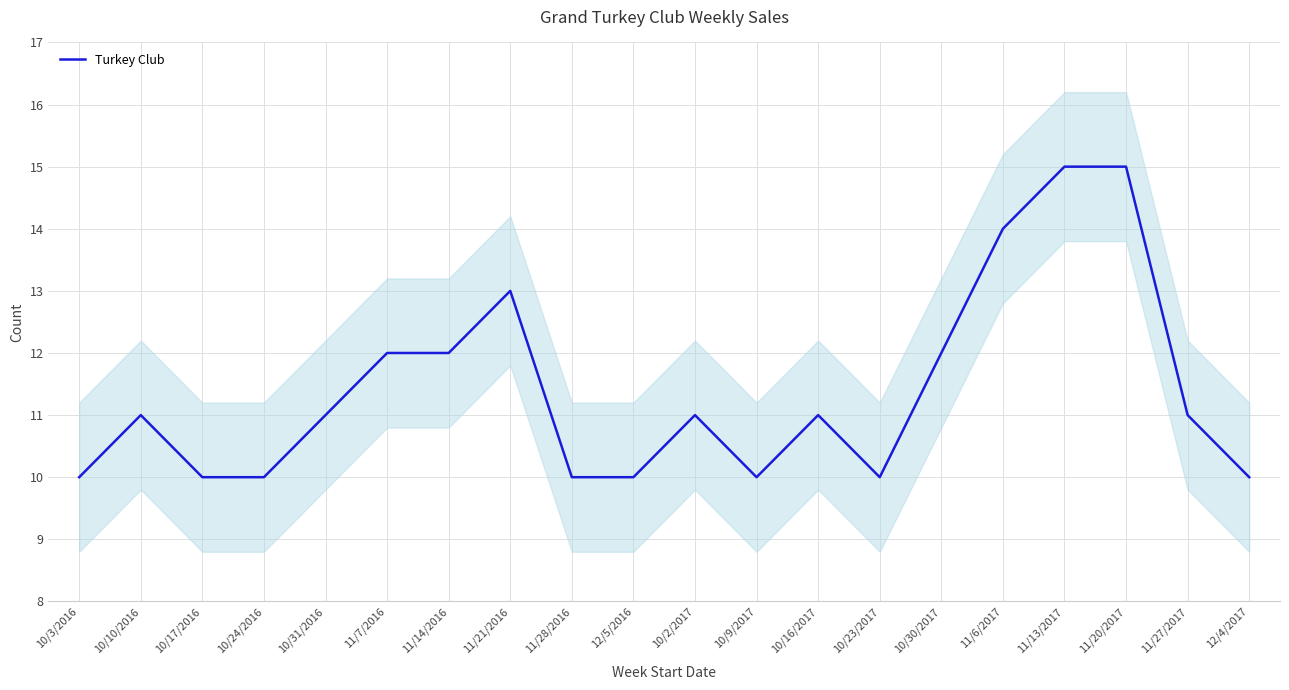

Which category has the lowest value across all series?

10/3/2016